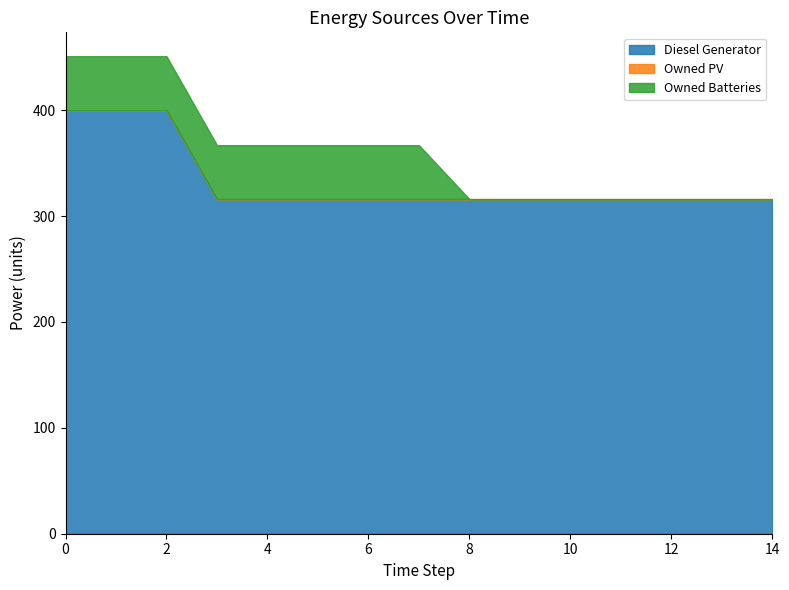

True or false: Diesel Generator has more than 0 points higher than both neighbors.

False